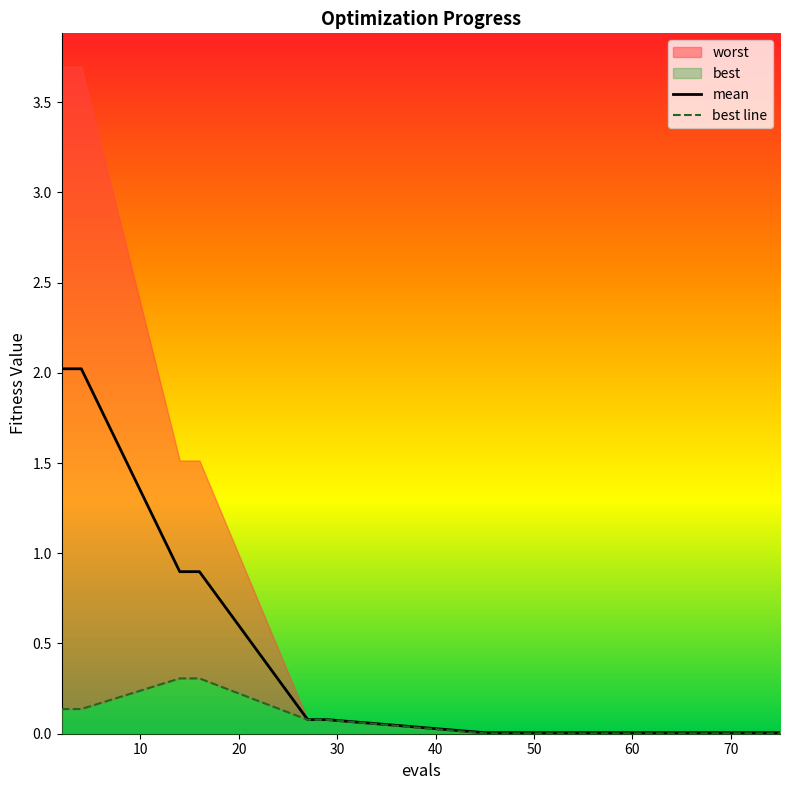

Reading left to right, transcribe all the data shown in this chart.

mean: 2=2.0	4=2.0	14=0.9	16=0.9	27=0.1	29=0.1	45=0.0	47=0.0	52=0.0	56=0.0	61=0.0	65=0.0	69=0.0	73=0.0	75=0.0
best: 2=0.1	4=0.1	14=0.3	16=0.3	27=0.1	29=0.1	45=0.0	47=0.0	52=0.0	56=0.0	61=0.0	65=0.0	69=0.0	73=0.0	75=0.0